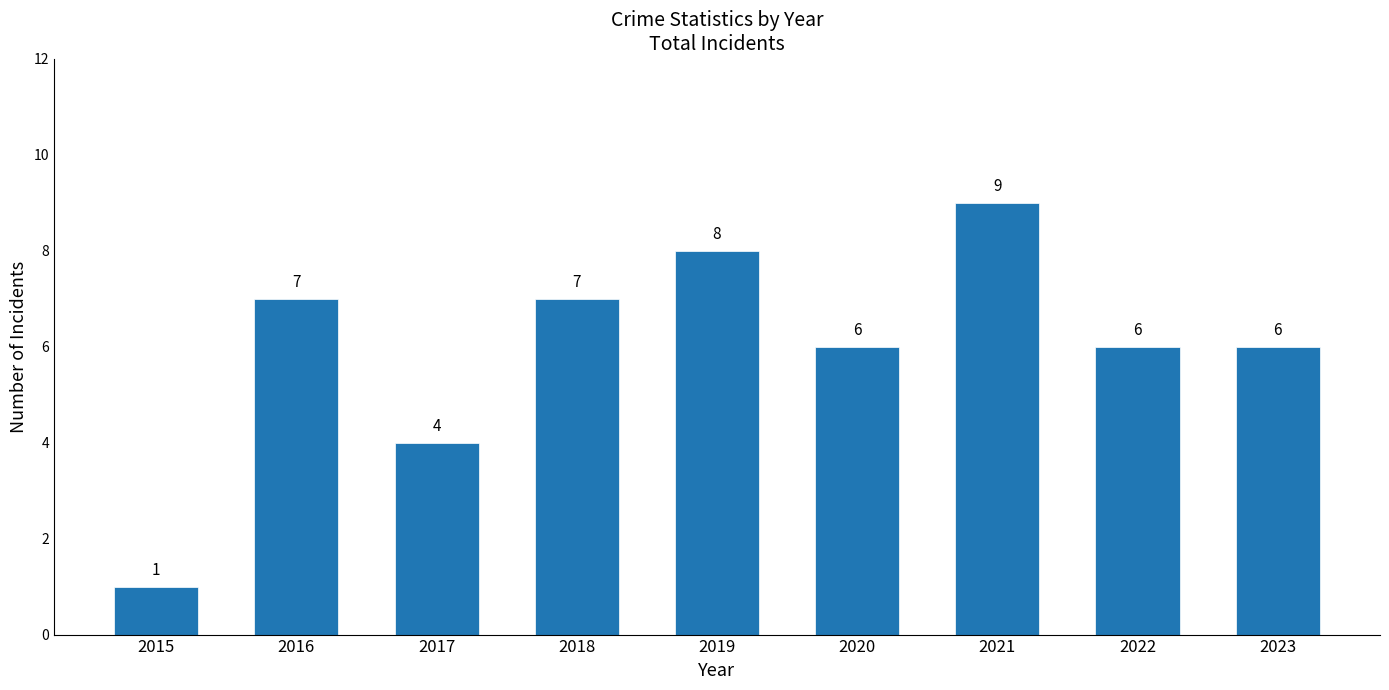

What is the difference between the maximum and minimum values?

8